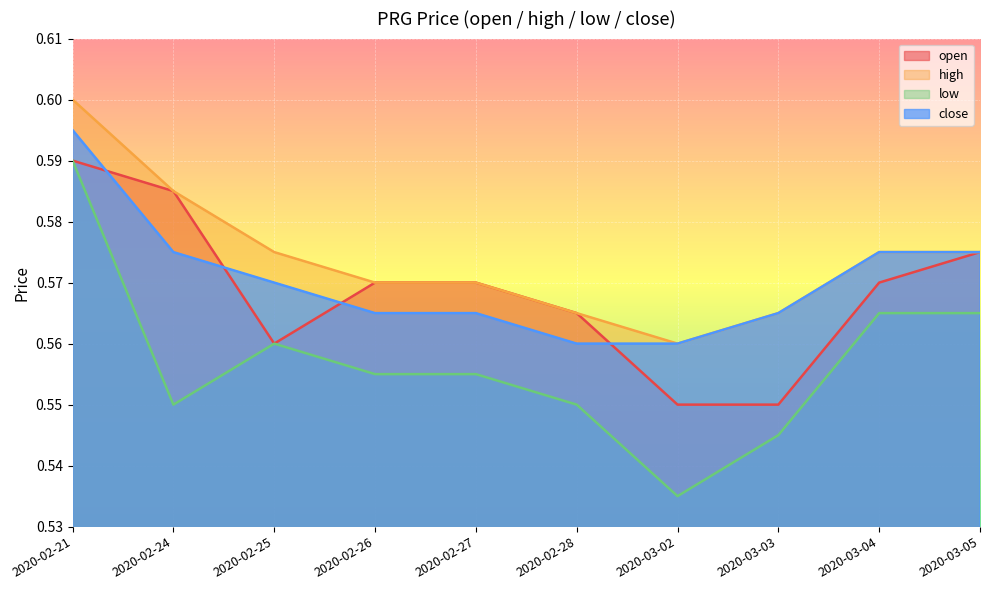

The low series shows 0.5 at 2020-03-03. True or false?

True